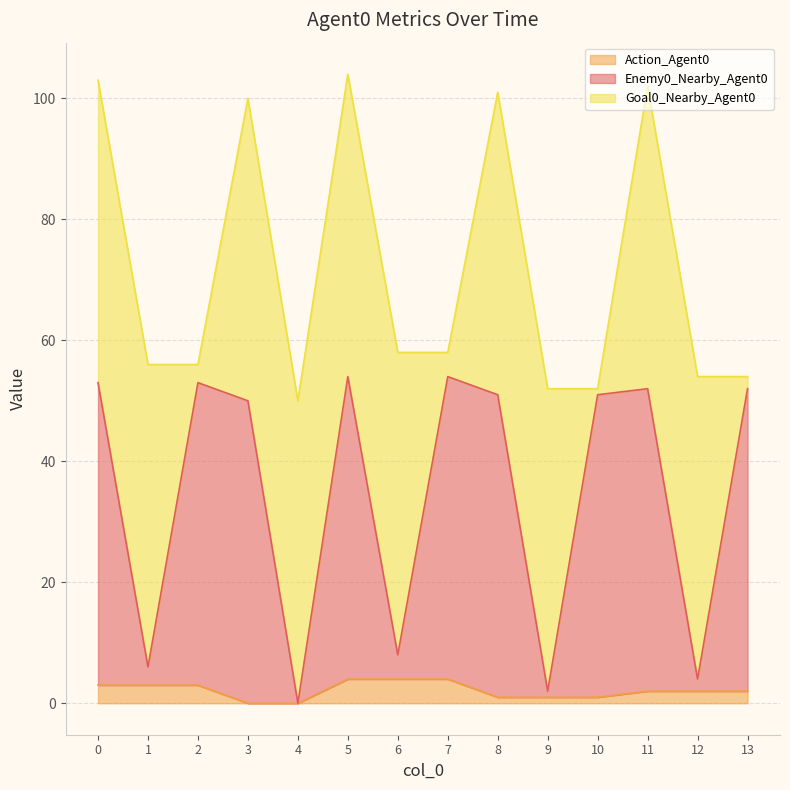

Is it true that Action_Agent0 equals 2 at 11?

True